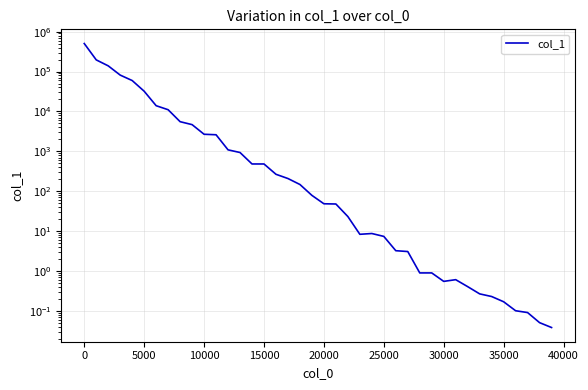

Does the chart have visible grid lines?

Yes